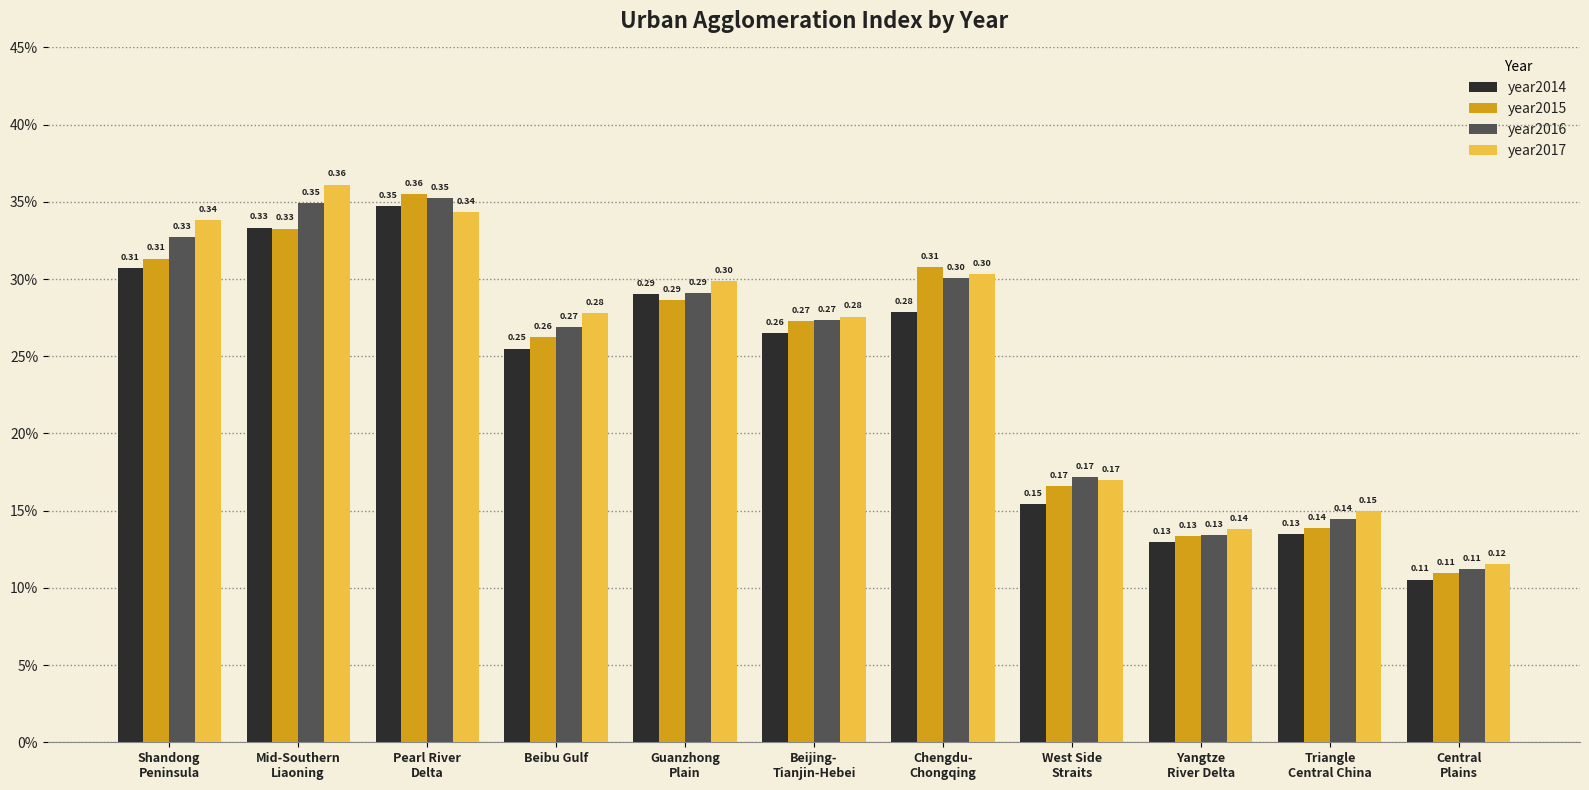

At which label is year2014 closest to 0?

Central
Plains